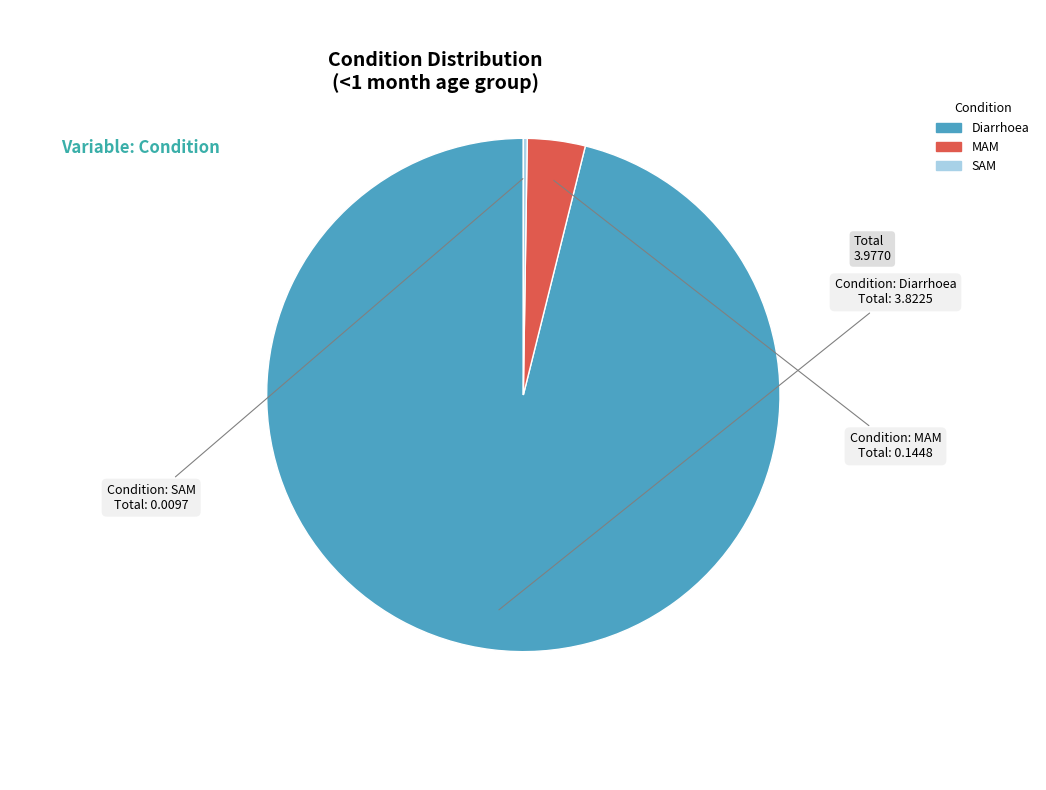

Which category accounts for the majority?

Diarrhoea